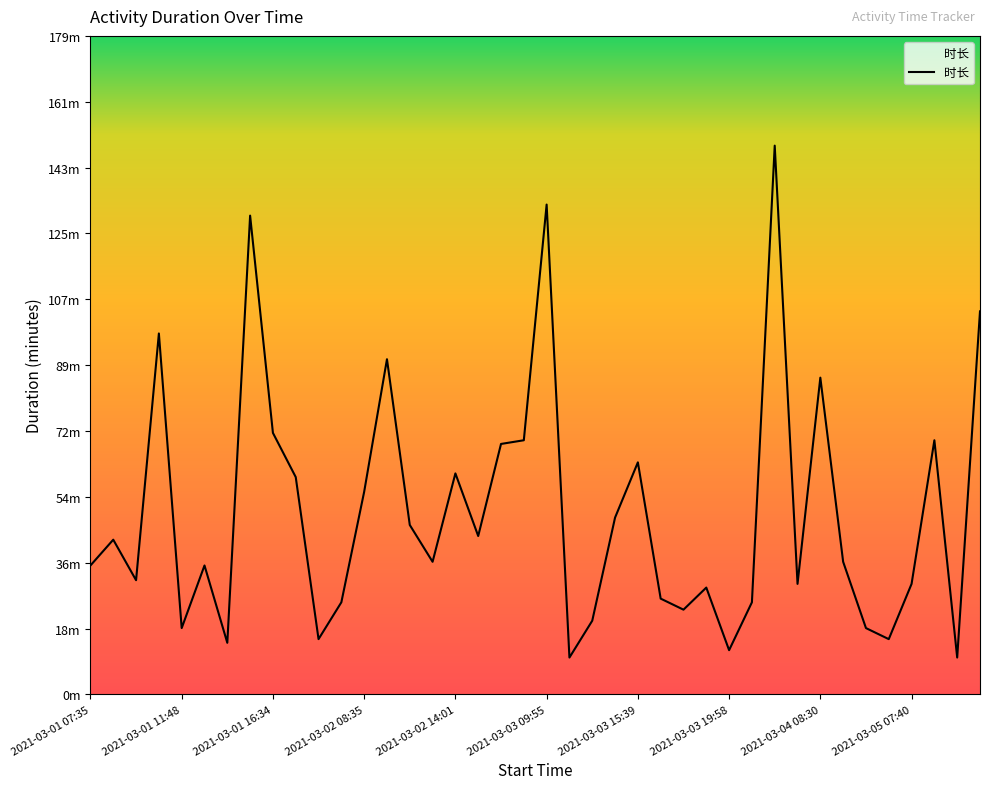

What is the sum of all values?

1977